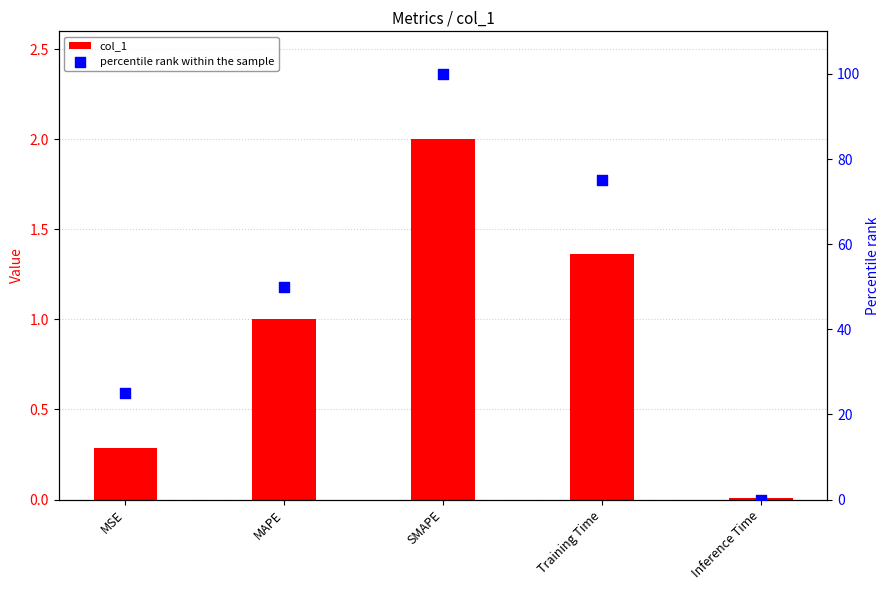

At how many categories does at least one series exceed 88?

1